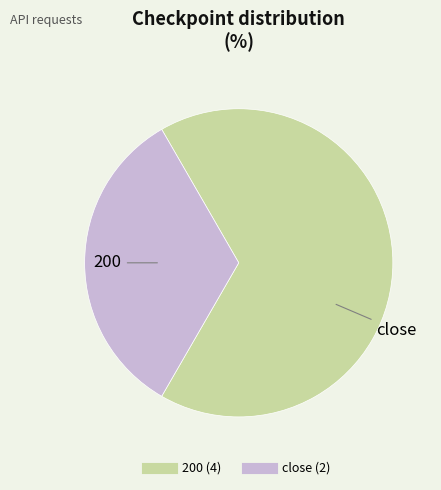

How many segments does this pie chart have?

2